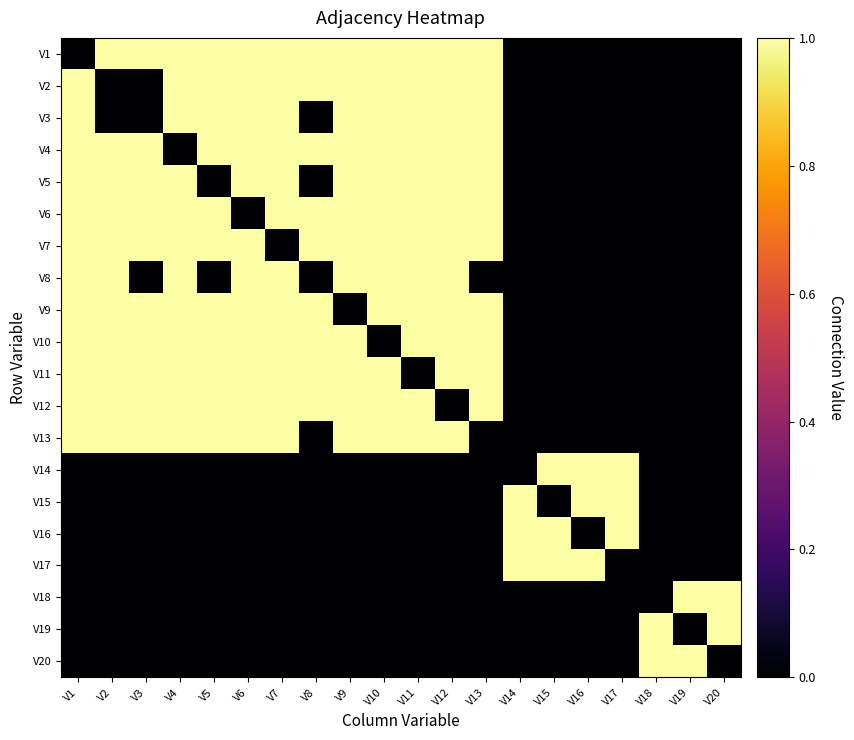

Which series has the widest spread of values?

V1